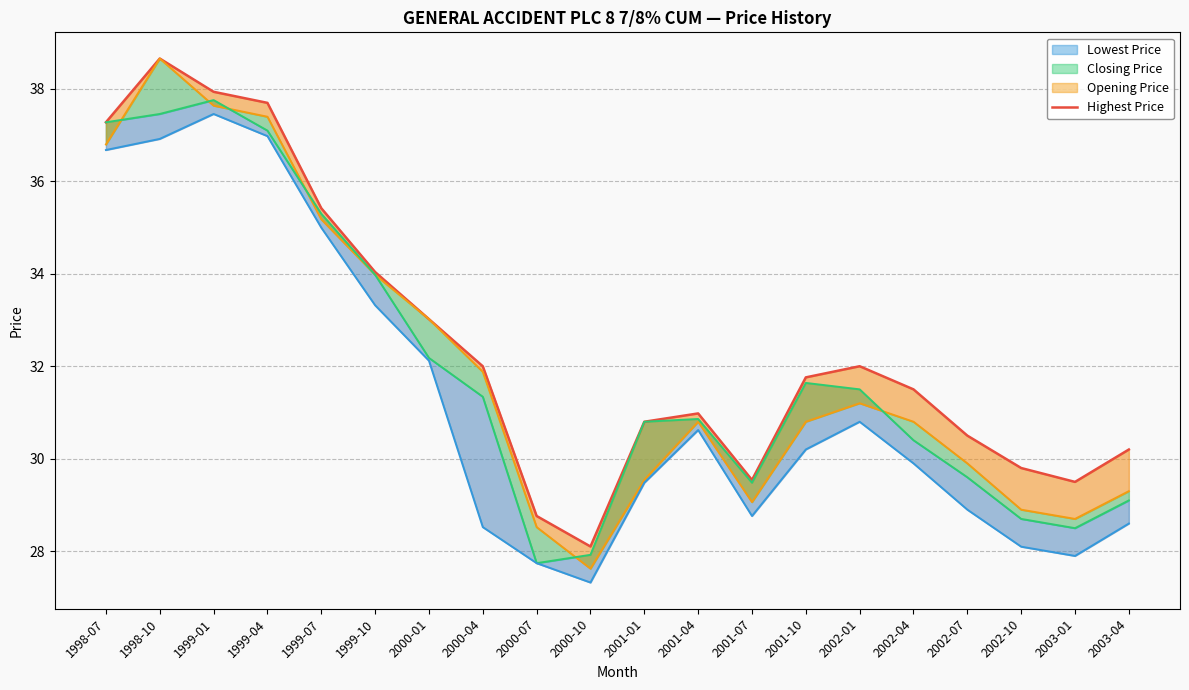

Reading right to left, what are all the values shown in this chart?

Highest Price: 30.2	29.5	29.8	30.5	31.5	32.0	31.8	29.5	31.0	30.8	28.1	28.8	32.0	33.0	34.0	35.4	37.7	37.9	38.6	37.3
Opening Price: 29.3	28.7	28.9	29.9	30.8	31.2	30.8	29.1	30.8	29.5	27.6	28.5	31.9	33.0	34.0	35.2	37.4	37.6	38.6	36.8
Closing Price: 29.1	28.5	28.7	29.6	30.4	31.5	31.6	29.5	30.9	30.8	27.9	27.7	31.3	32.2	34.0	35.3	37.1	37.8	37.5	37.3
Lowest Price: 28.6	27.9	28.1	28.9	29.9	30.8	30.2	28.8	30.6	29.5	27.3	27.7	28.5	32.1	33.3	35.0	37.0	37.5	36.9	36.7